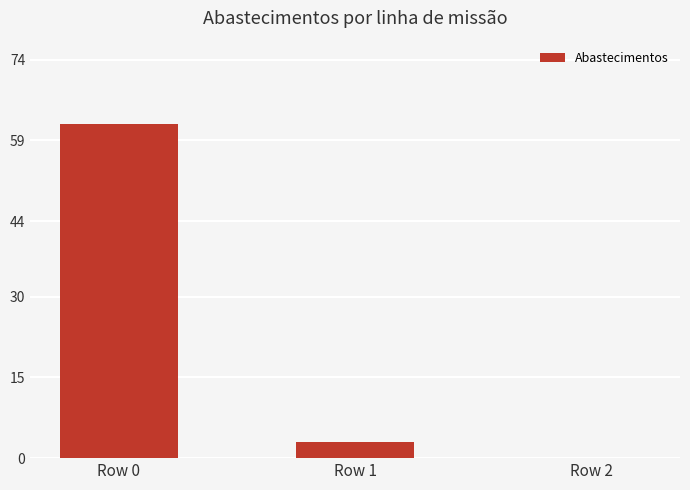

What is the sum of the values at Row 2 and Row 0?

62